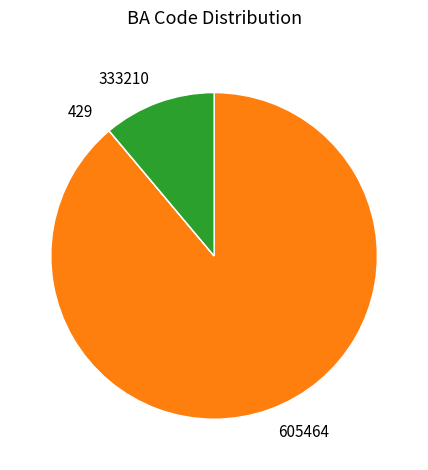

Which category has the biggest portion of the pie?

605464